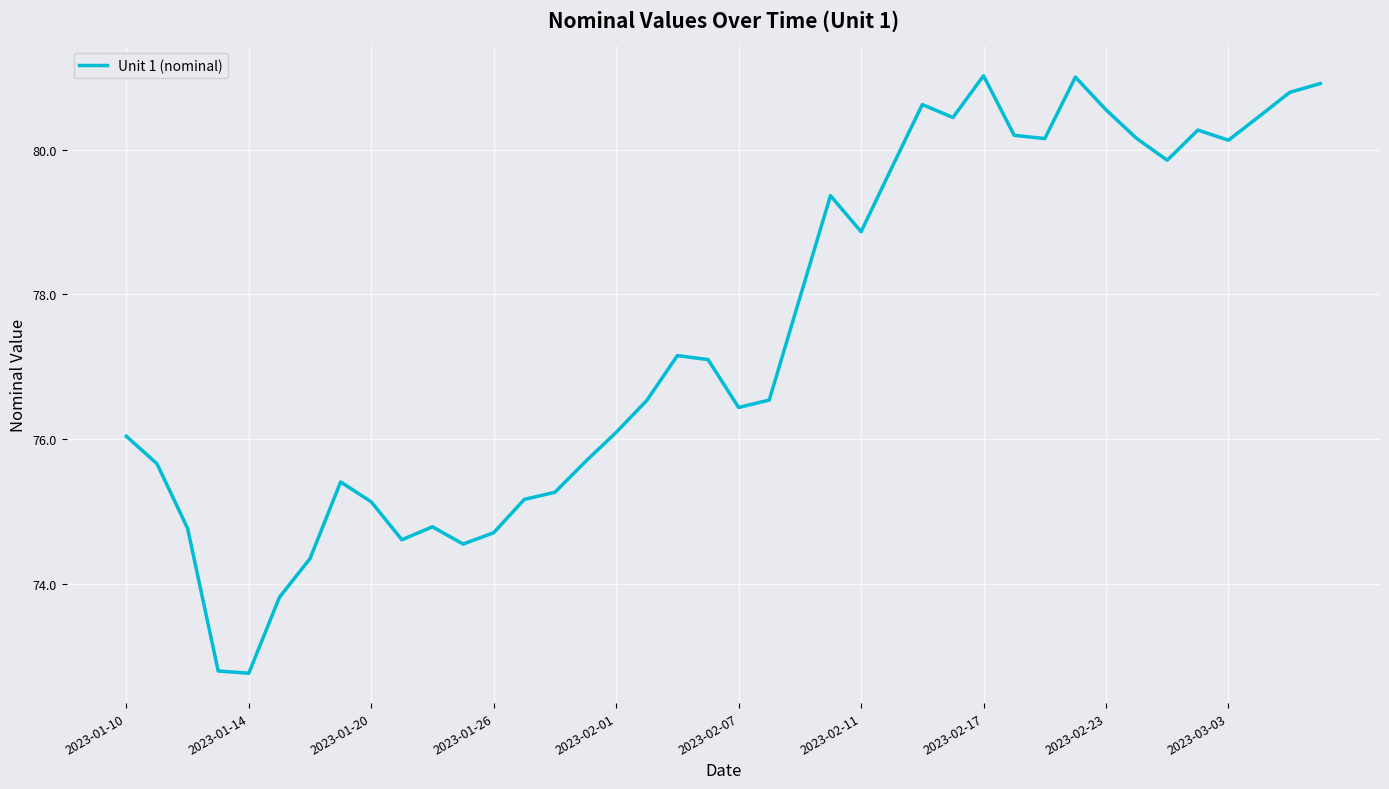

How many distinct data groups are displayed?

1